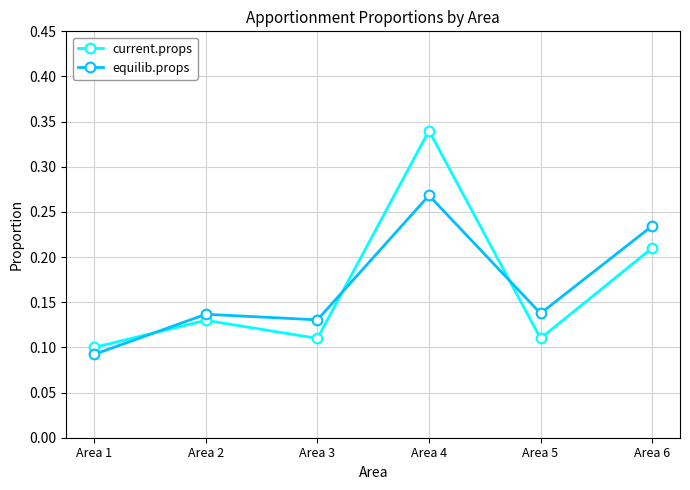

What is the total value across all series at Area 4?

0.6